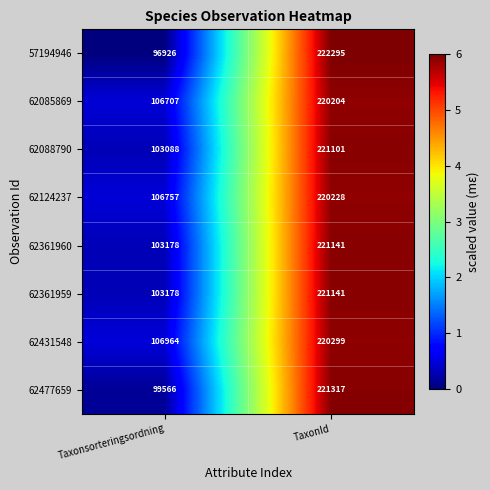

Between Taxonsorteringsordning and TaxonId, which series saw the biggest shift?

57194946